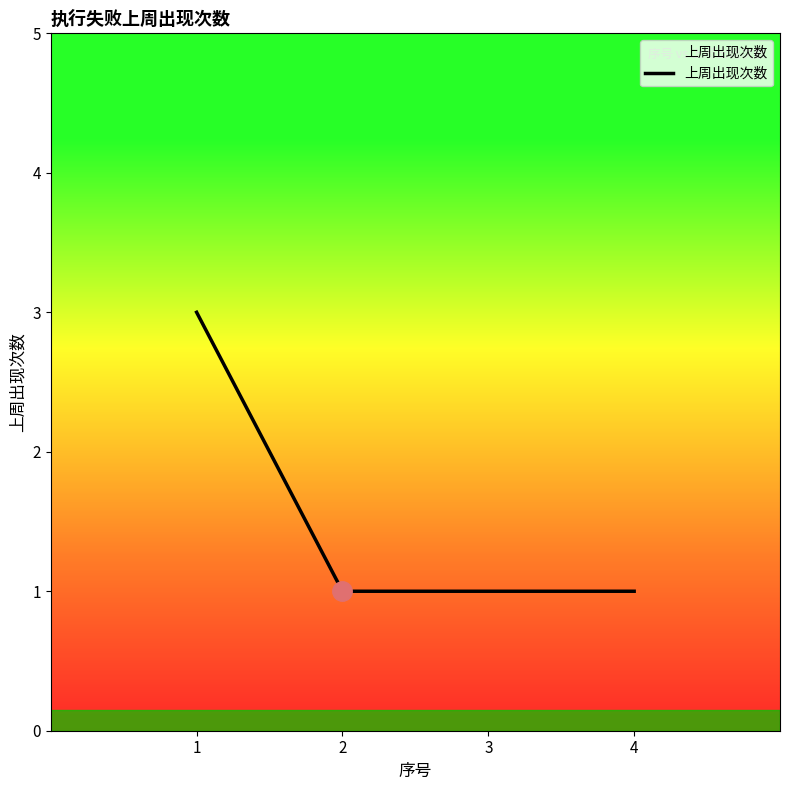

Which category has the highest value across all series?

1